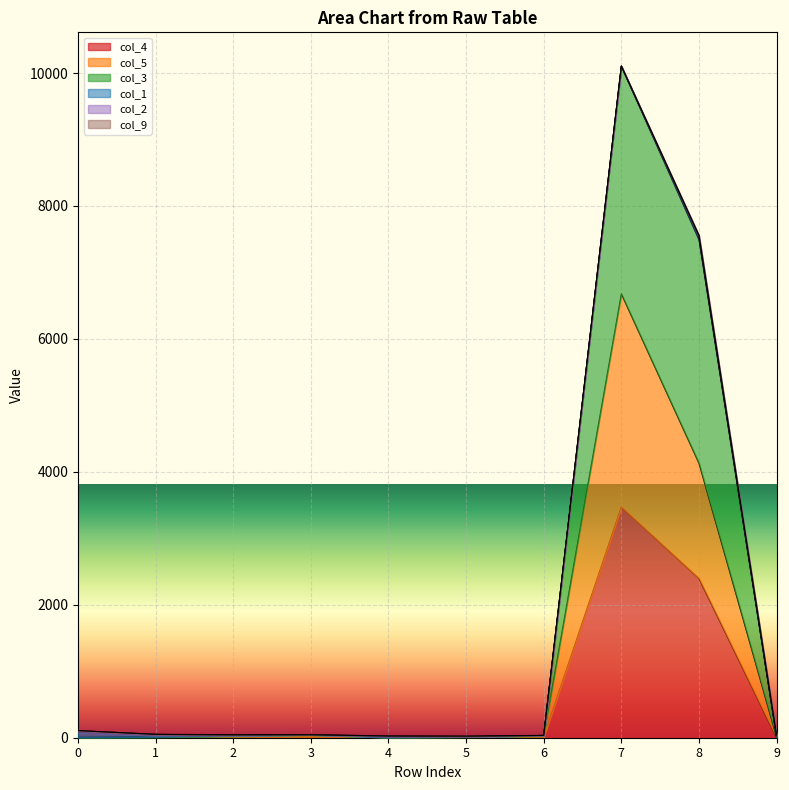

Rank the series at 2 from highest to lowest value.

col_3, col_5, col_4